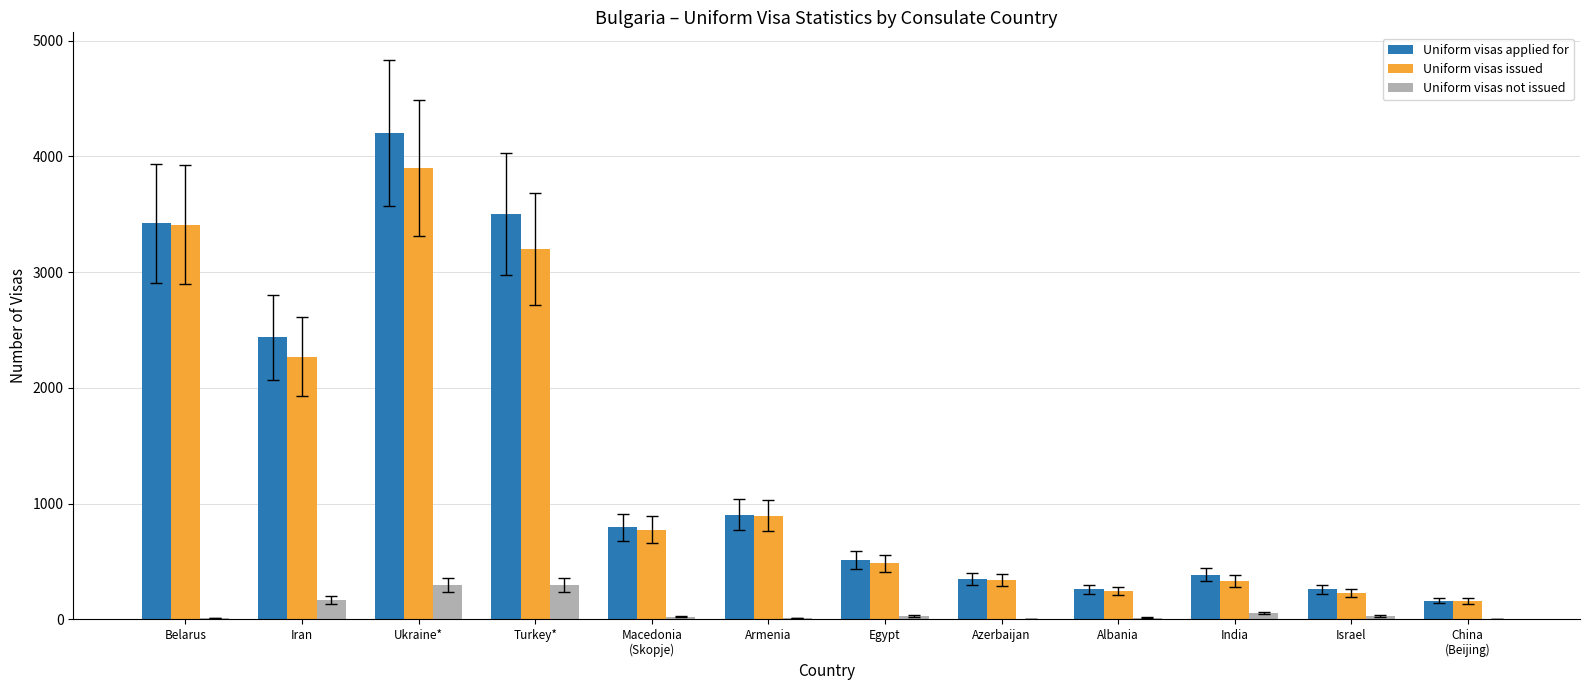

Between Iran and Armenia, which series saw the biggest shift?

Uniform visas applied for